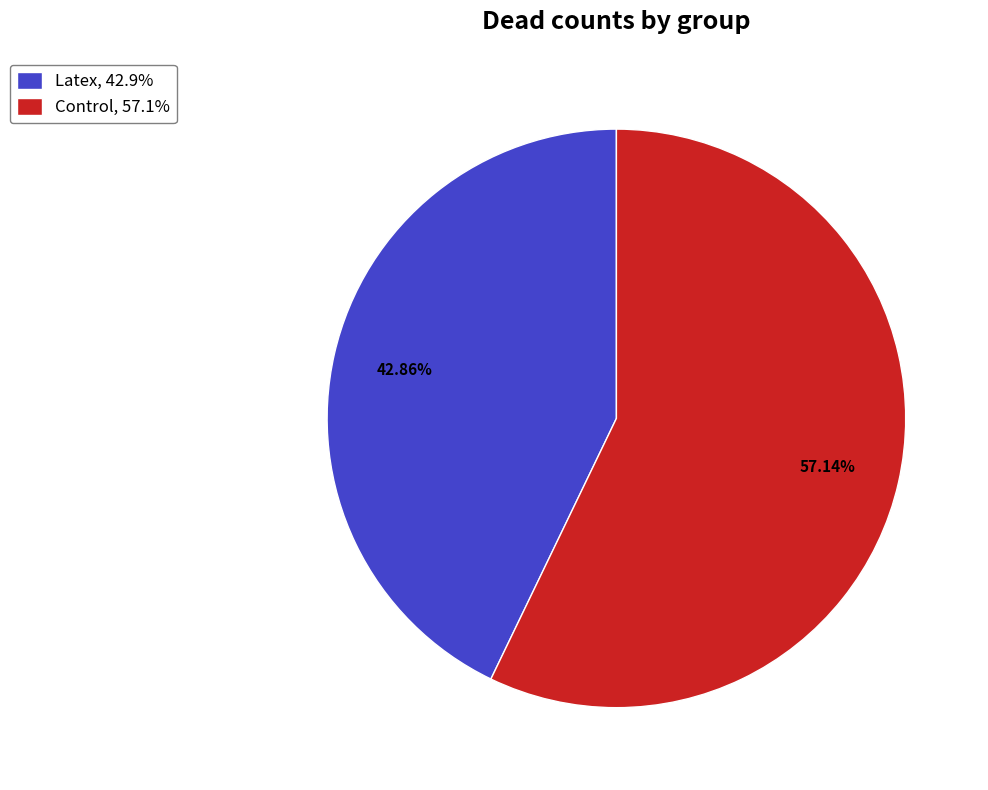

Do Latex and Control together represent more than half of the pie?

Yes